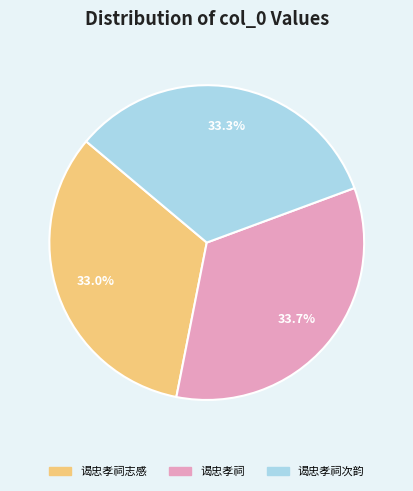

To the nearest percent, what percentage of the pie is 谒忠孝祠?

34%